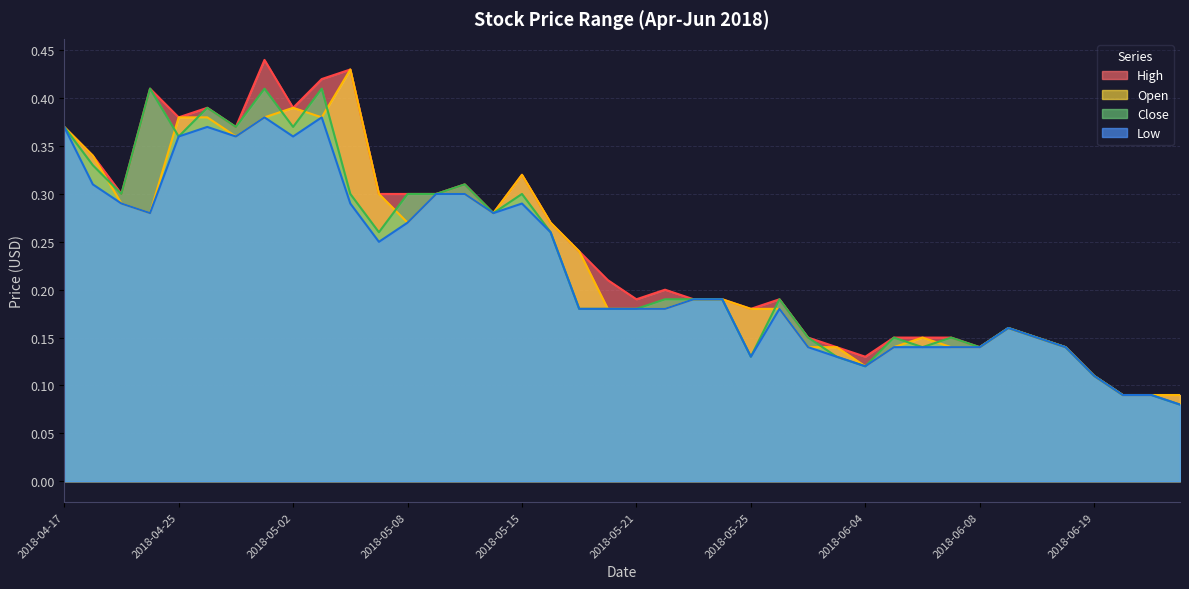

What is the lowest value of the Low series?

0.1